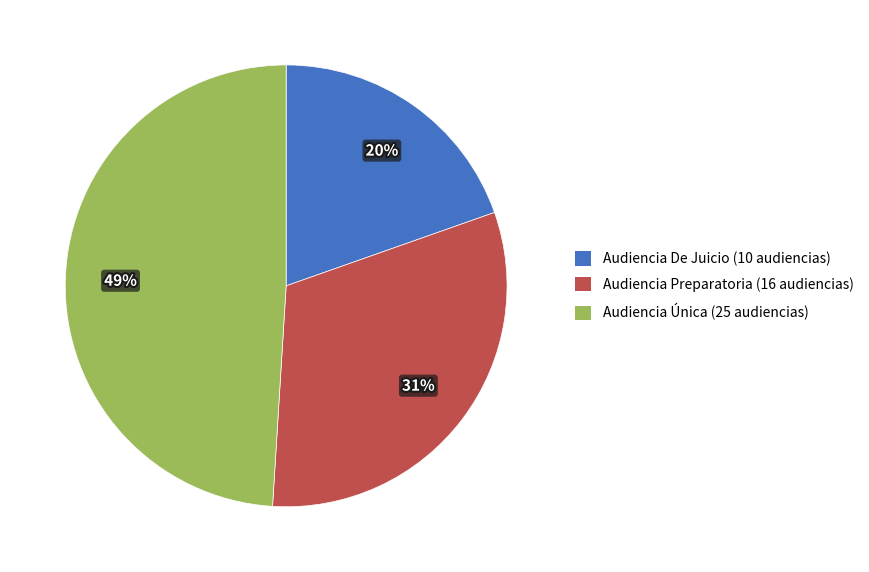

How many slices are in this pie chart?

3